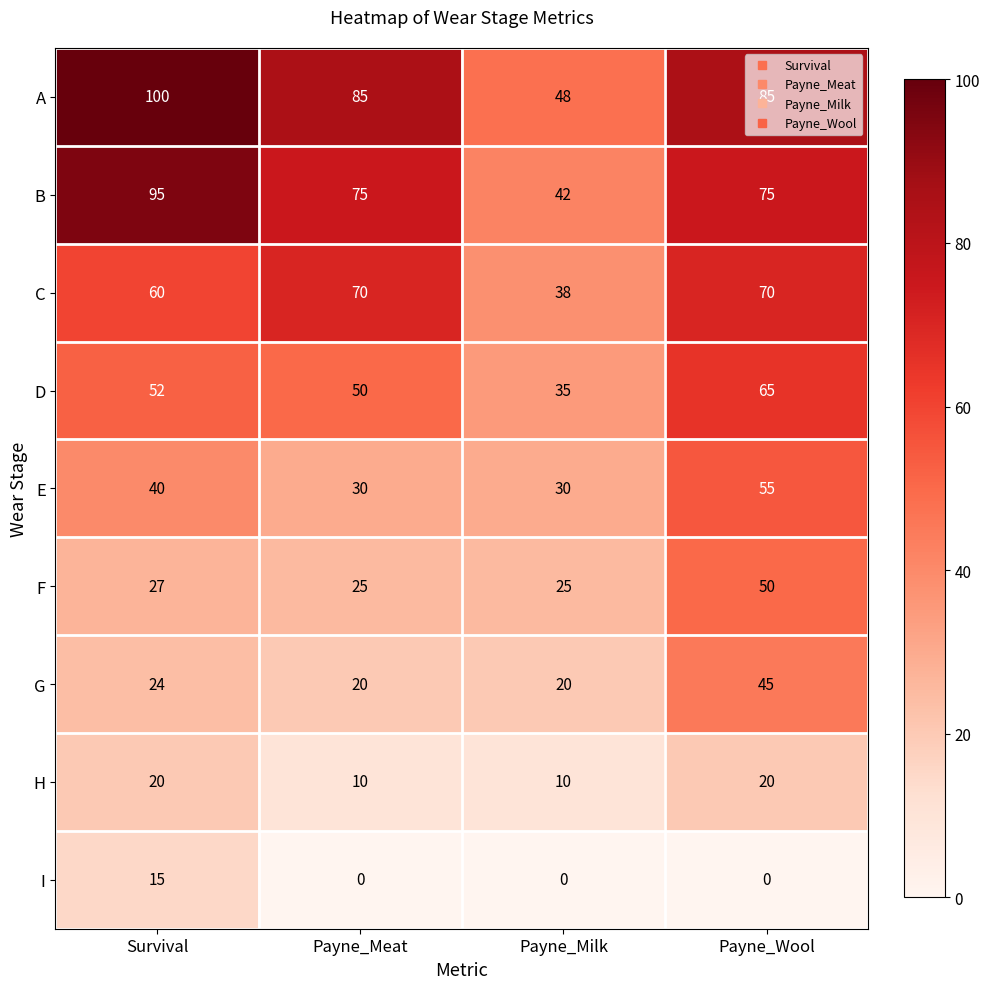

Which series has the largest total across all categories?

A